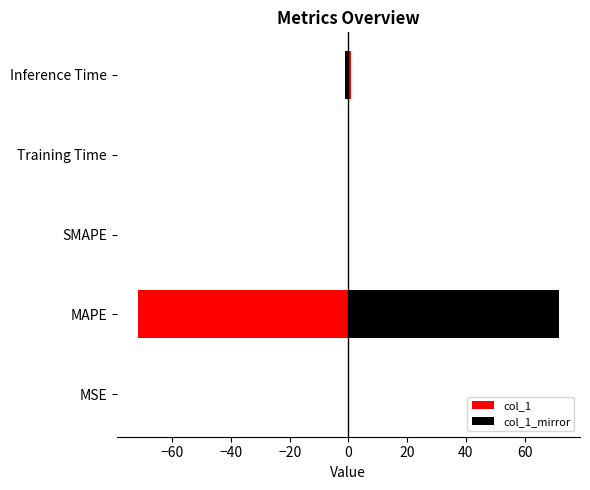

What is the greatest value displayed?

71.7